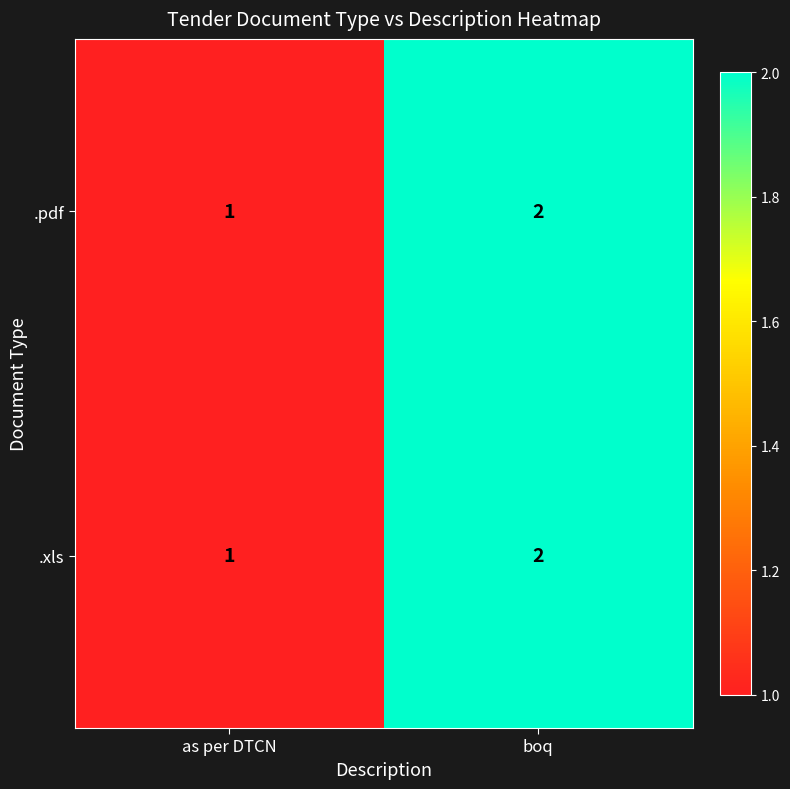

The .xls series shows 1 at as per DTCN. True or false?

True